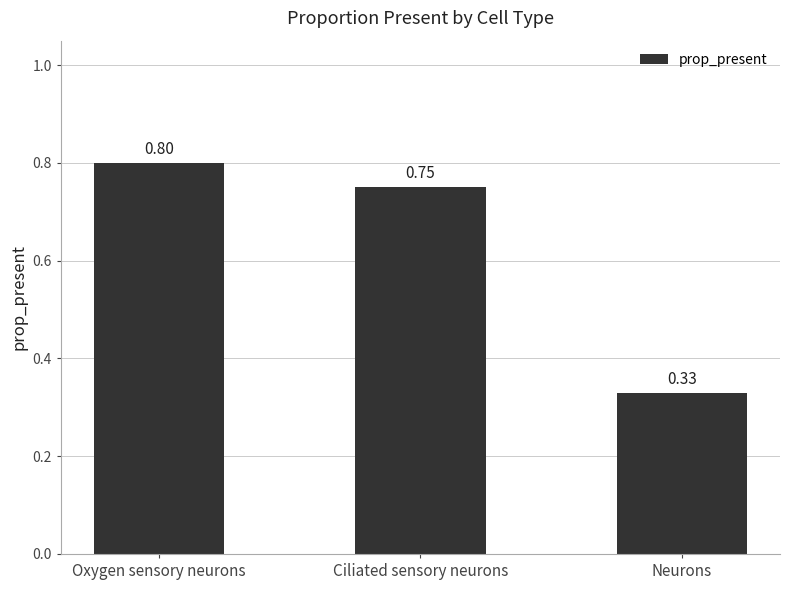

What is the difference between the second highest and minimum values?

0.4